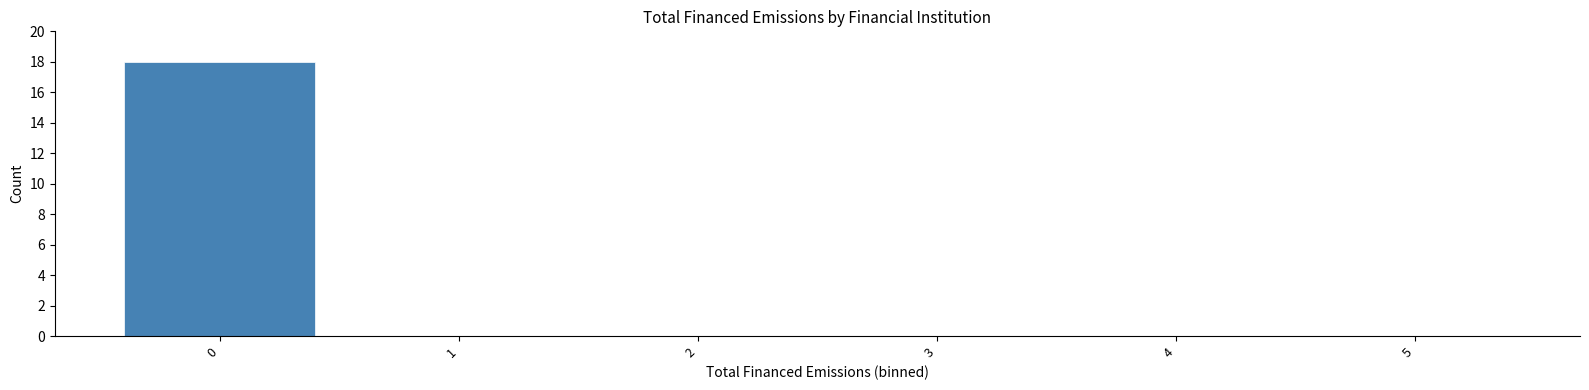

Reading left to right, extract all data points from this chart.

0=18	1=0	2=0	3=0	4=0	5=0